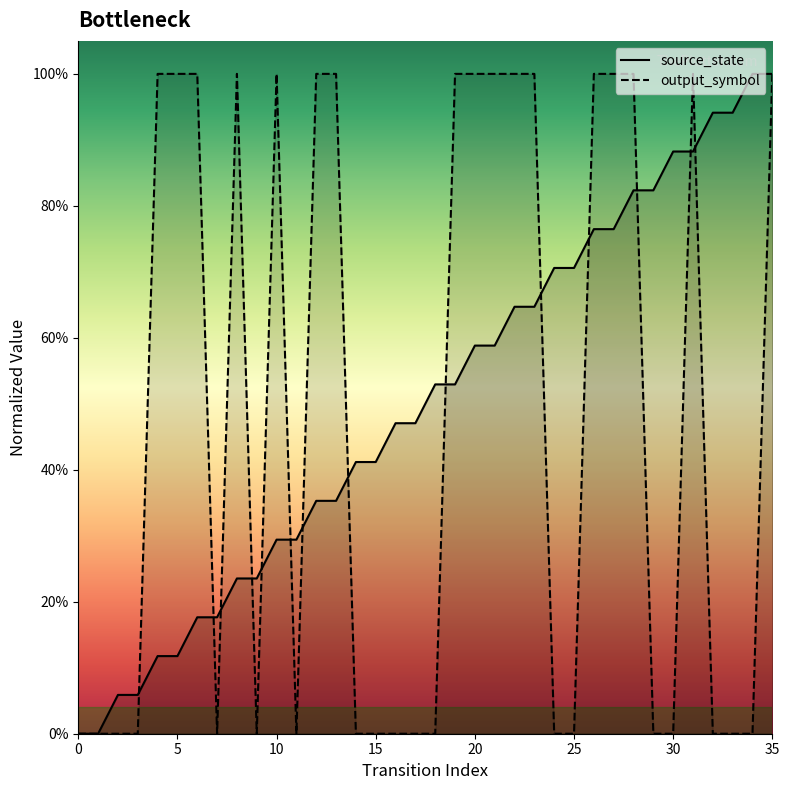

What is the total value across all series at 29?

0.8